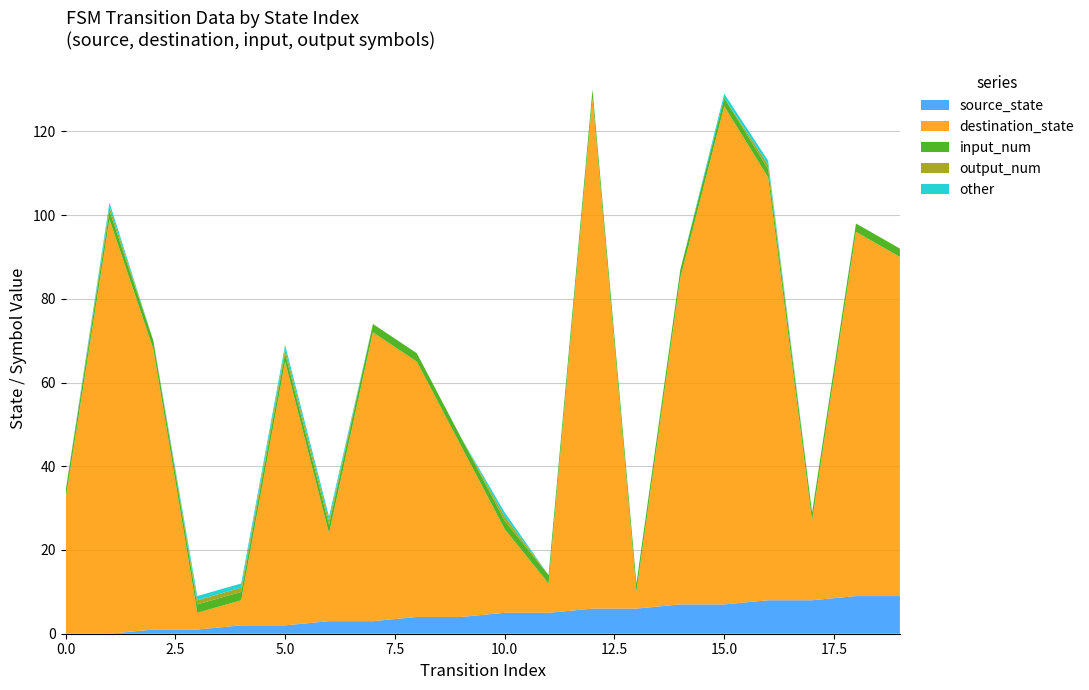

Reading left to right, list all the values displayed in this chart.

source_state: 0	0	1	1	2	2	3	3	4	4	5	5	6	6	7	7	8	8	9	9
destination_state: 32	99	67	4	6	63	21	69	61	41	20	7	122	4	78	119	101	19	87	81
input_num: 2	2	2	2	2	2	2	2	2	2	2	2	2	2	2	2	2	2	2	2
output_num: 0	1	0	1	1	1	1	0	0	0	1	0	0	0	0	0	1	0	0	0
other: 0	1	0	1	1	1	1	0	0	0	1	0	0	0	0	1	1	0	0	0